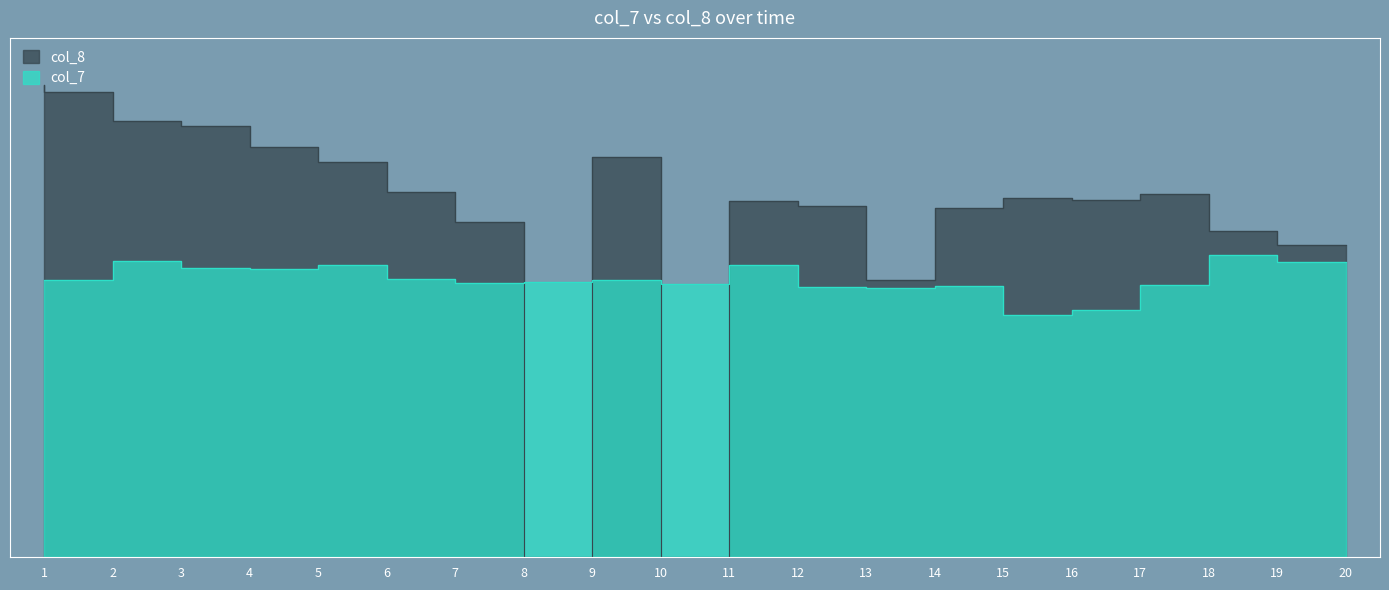

Which series changed the most between 4 and 17?

col_8